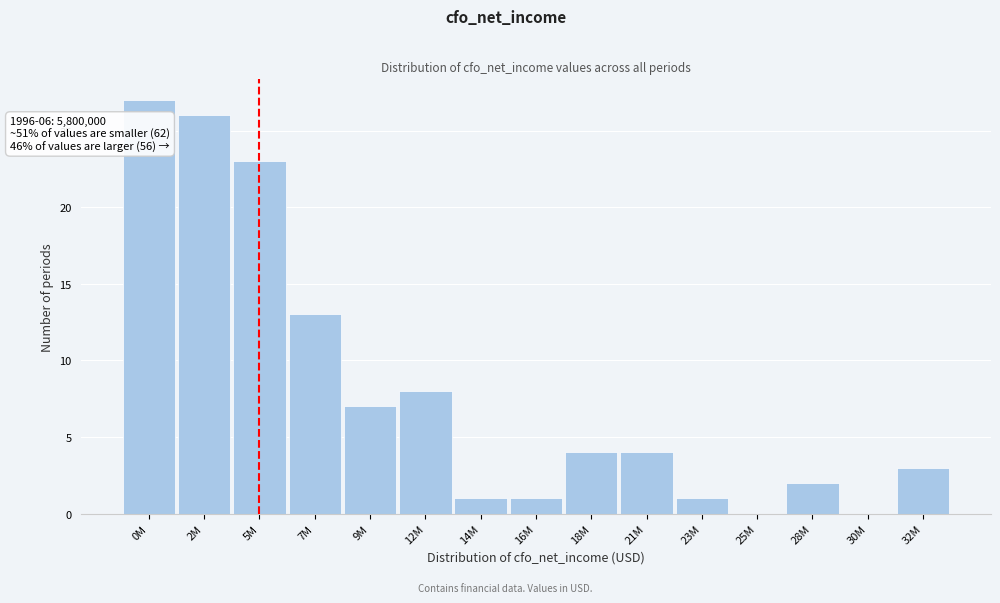

Reading right to left, list all the values displayed in this chart.

32M=3	30M=0	28M=2	25M=0	23M=1	21M=4	18M=4	16M=1	14M=1	12M=8	9M=7	7M=13	5M=23	2M=26	0M=27